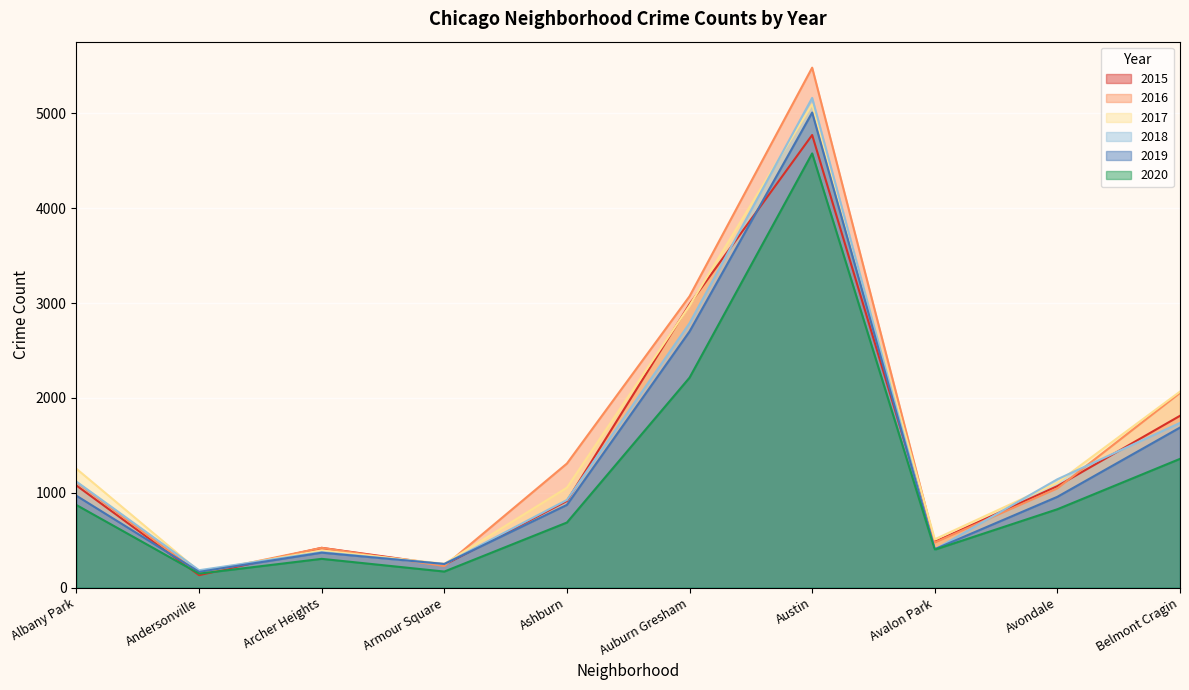

True or false: 2017 has more than 2 interior local peaks.

False